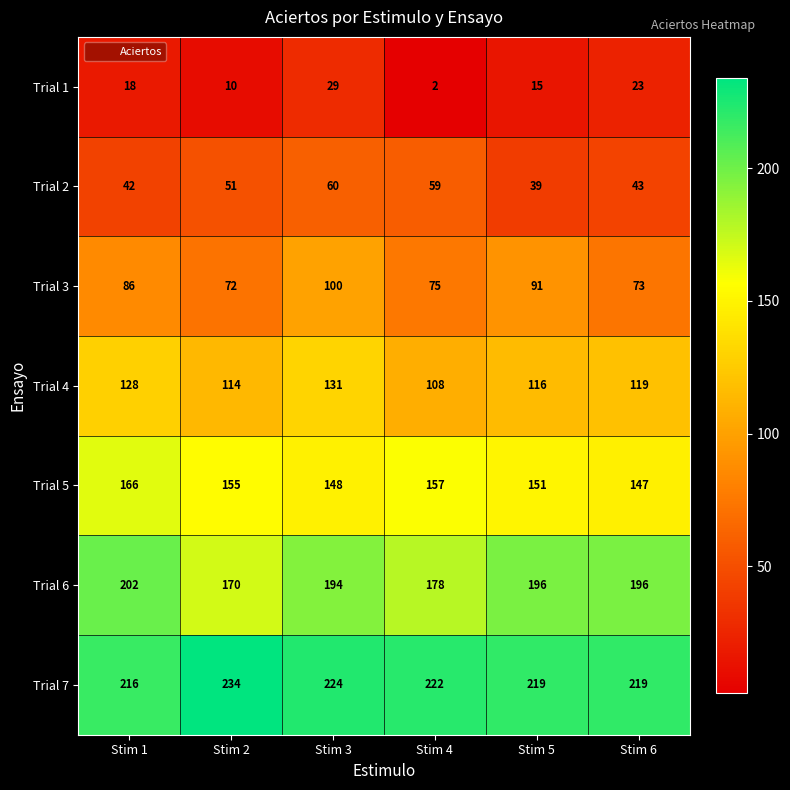

True or false: Trial 1 has a value of 2 at Stim 4.

True